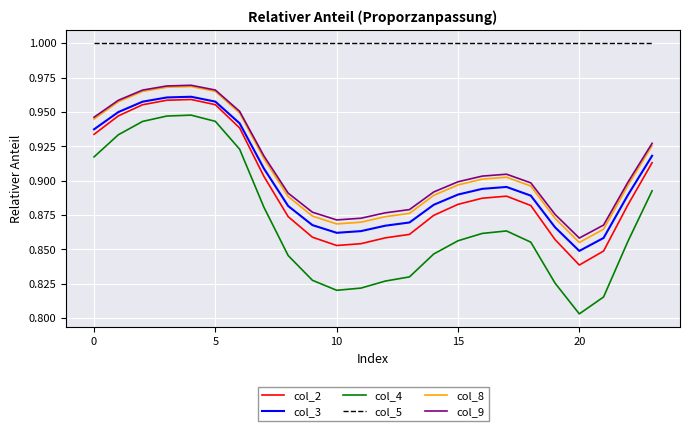

What is the difference between the maximum and minimum values in the col_8 series?

0.1